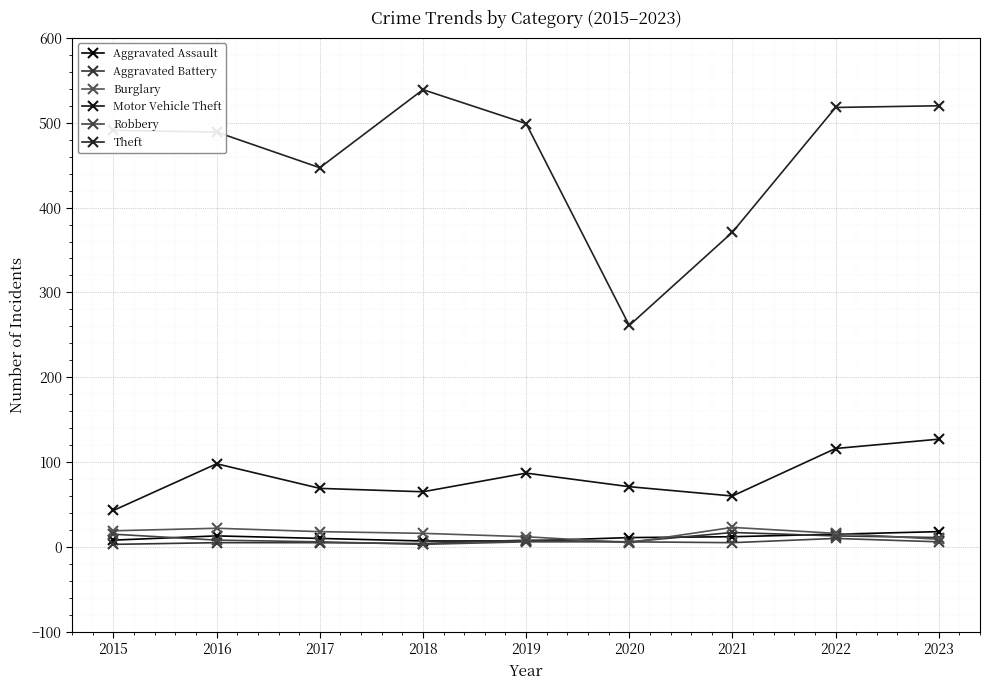

Where is the first local maximum for Burglary?

2016